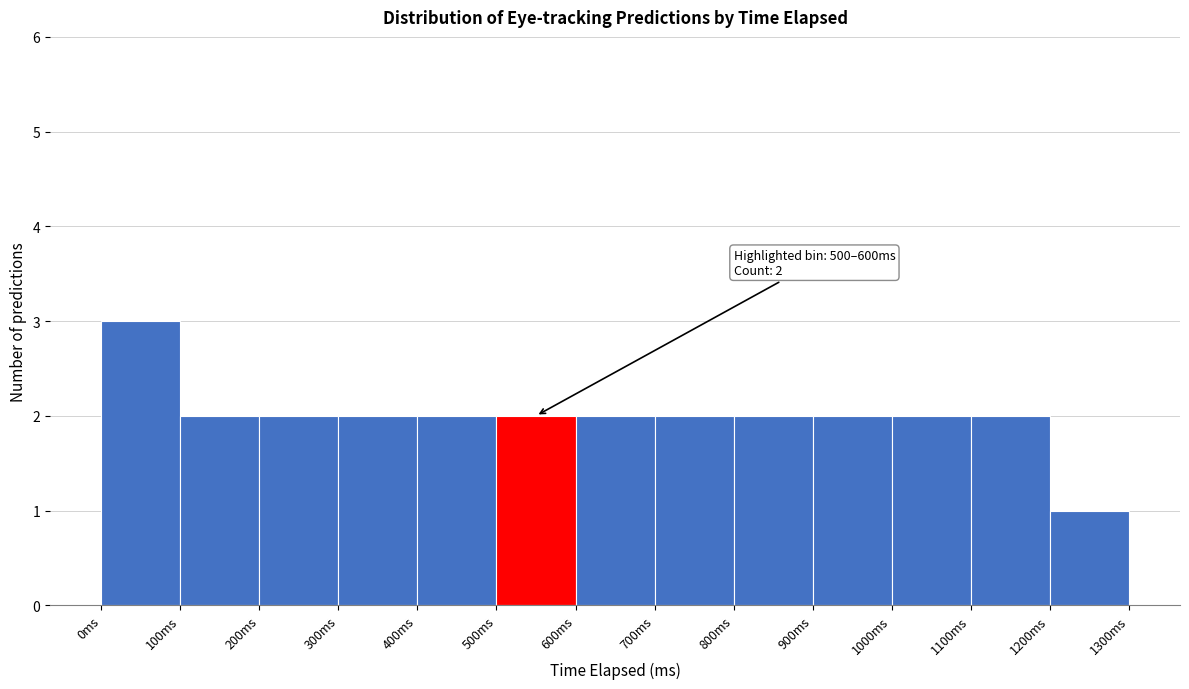

Over which range of the x-axis is the bar tallest?

0 to 100